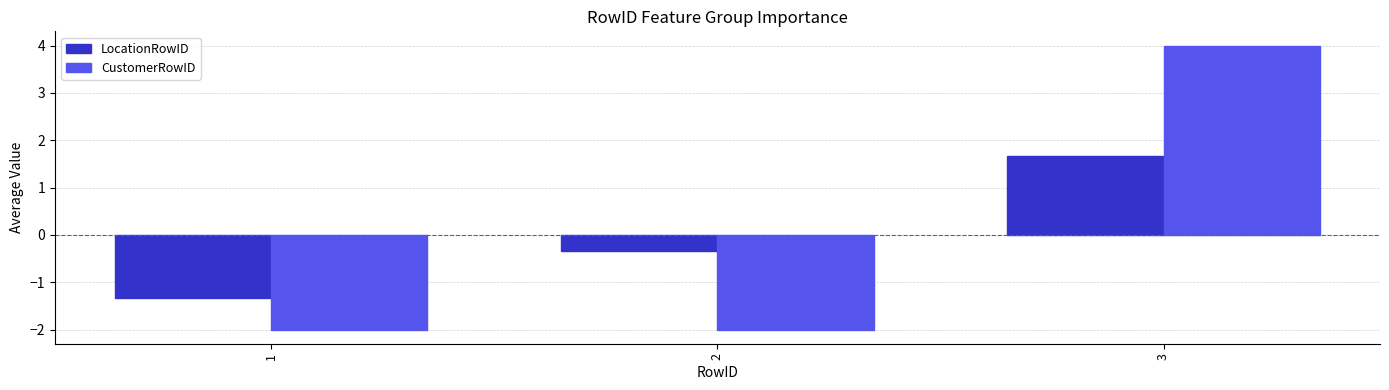

What is the sum of the LocationRowID values at 1 and 2?

-1.7